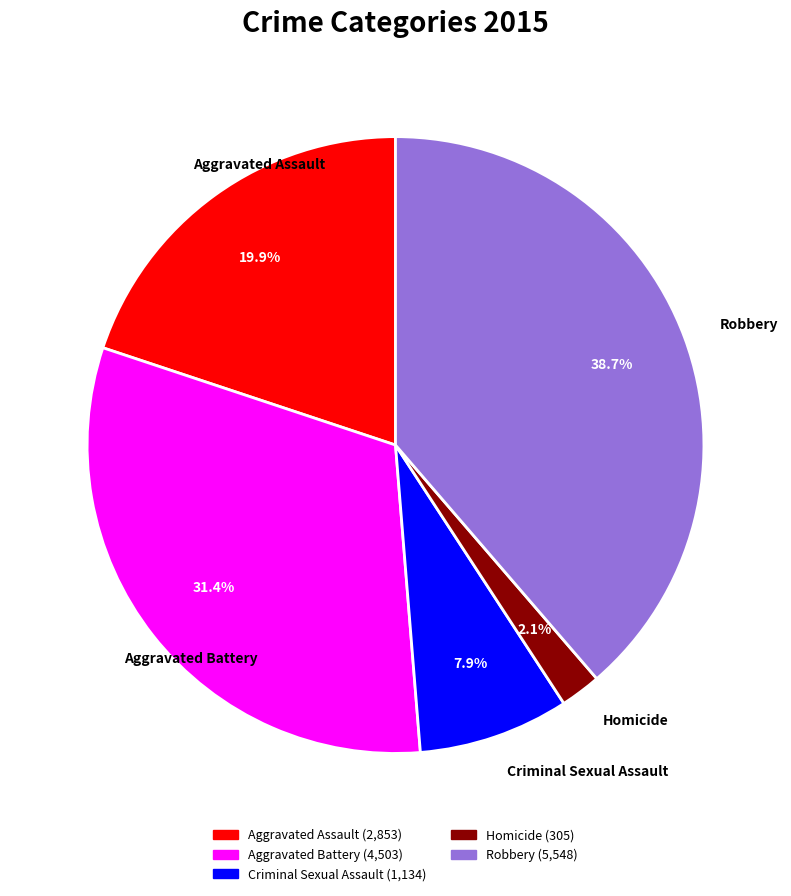

To the nearest percent, what percentage of the pie is Robbery?

39%